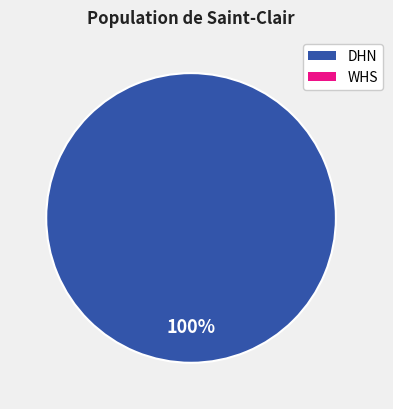

How many segments does this pie chart have?

1